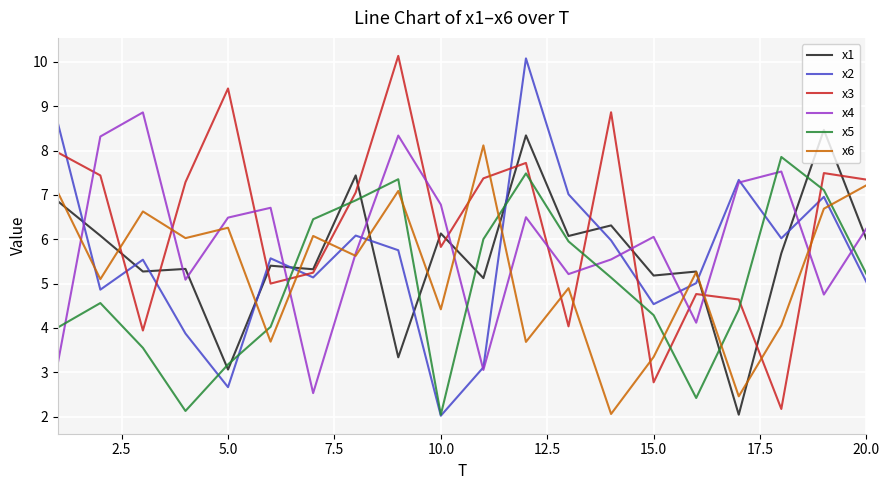

What is the highest value of the x4 series?

8.9